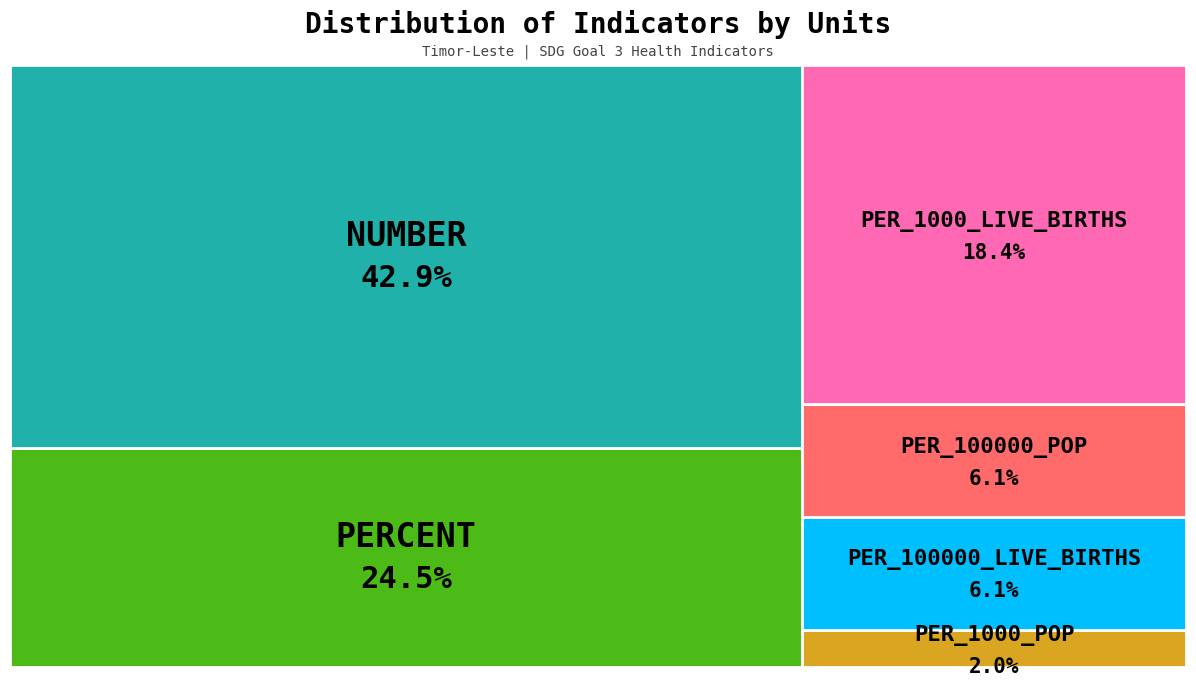

What portion of the pie excludes PER_1000_LIVE_BIRTHS?

81.6%